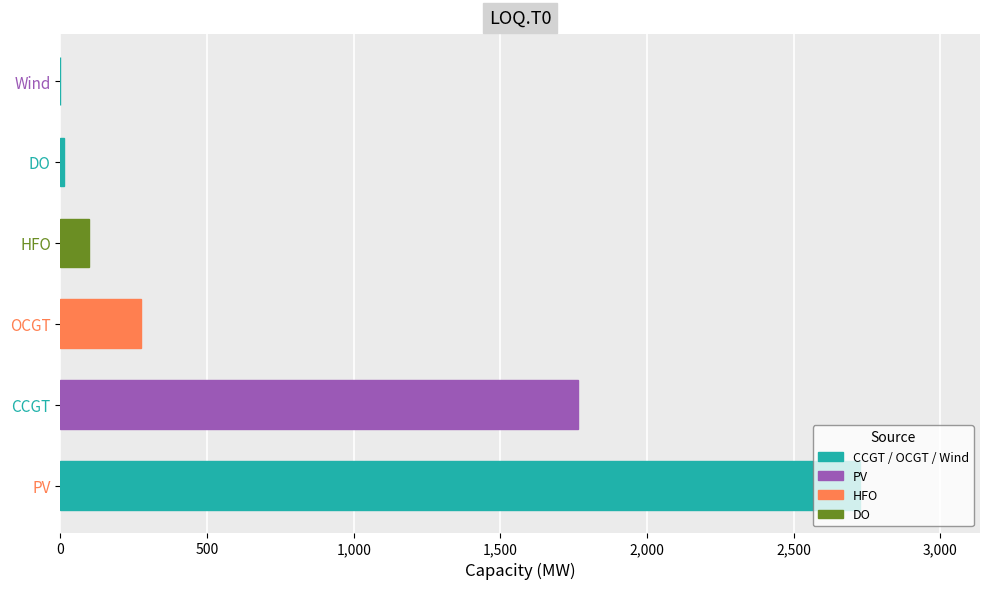

What is the sum of all values?

4879.6